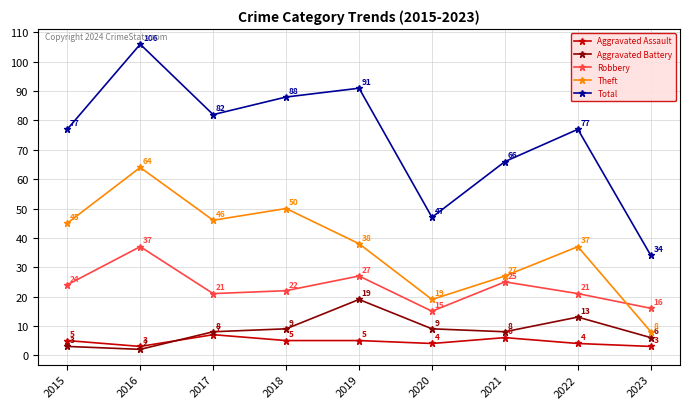

Is the value of Total at 2022 greater than the value of Robbery at 2018?

Yes